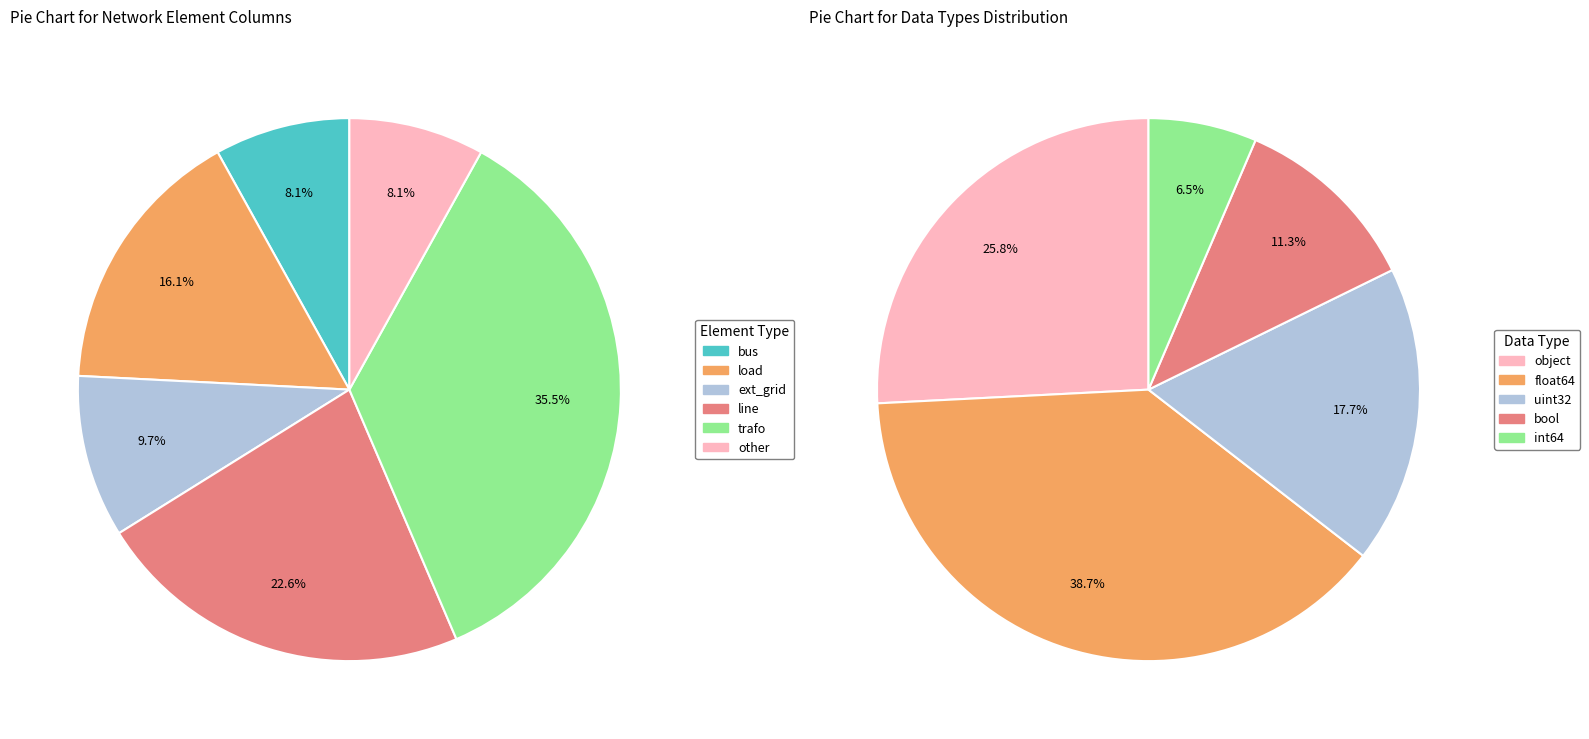

Is it true that load is 16% of the pie?

True